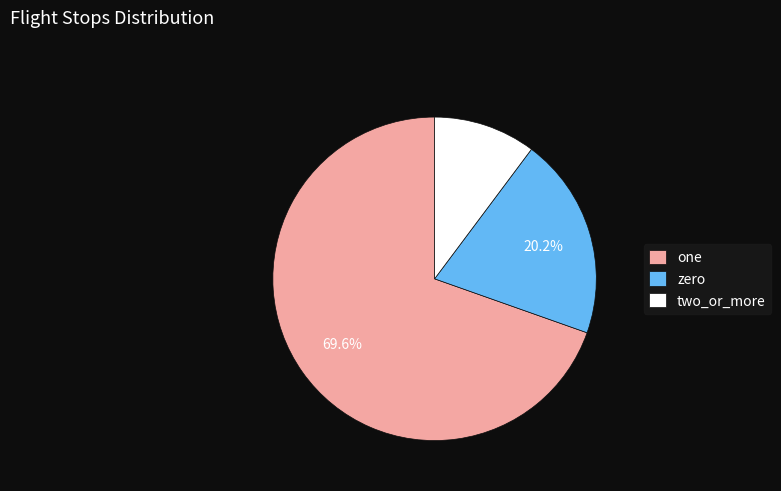

Approximately how many times larger is the value at zero compared to two_or_more?

2.0